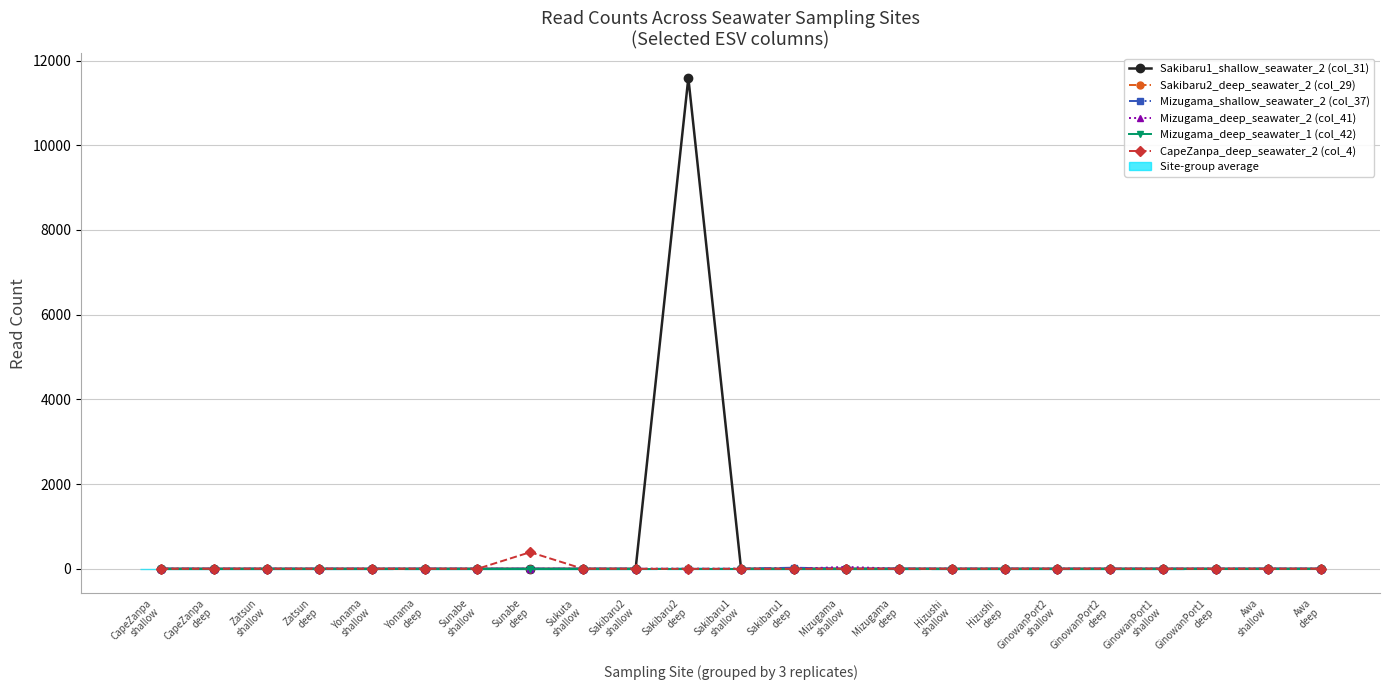

How many lines are shown in the chart?

6